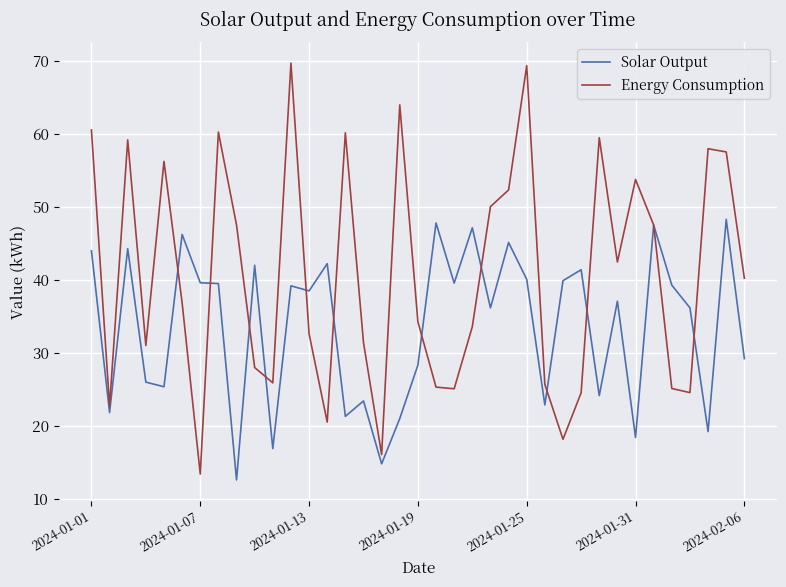

Which series has the largest total across all categories?

Energy Consumption